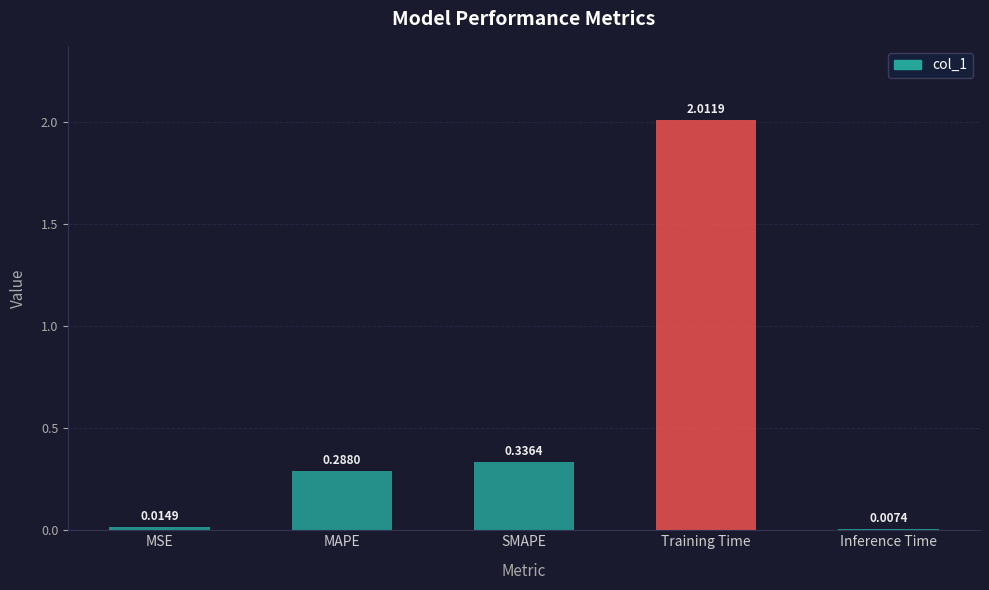

What is the label of the 2nd bar from the right?

Training Time